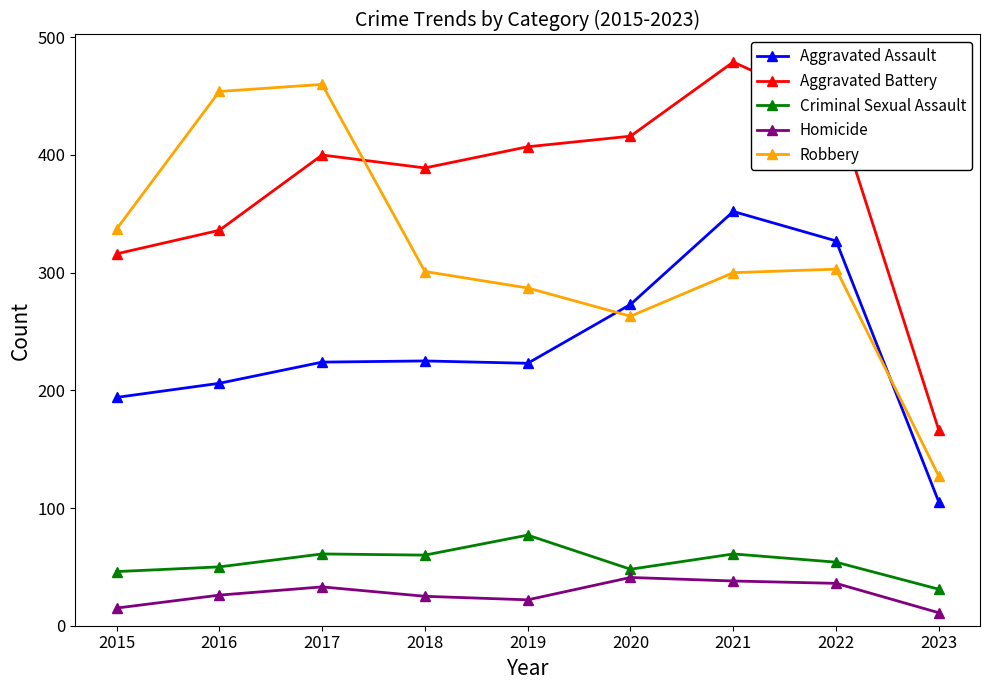

What value does the Criminal Sexual Assault series have at 2017?

61